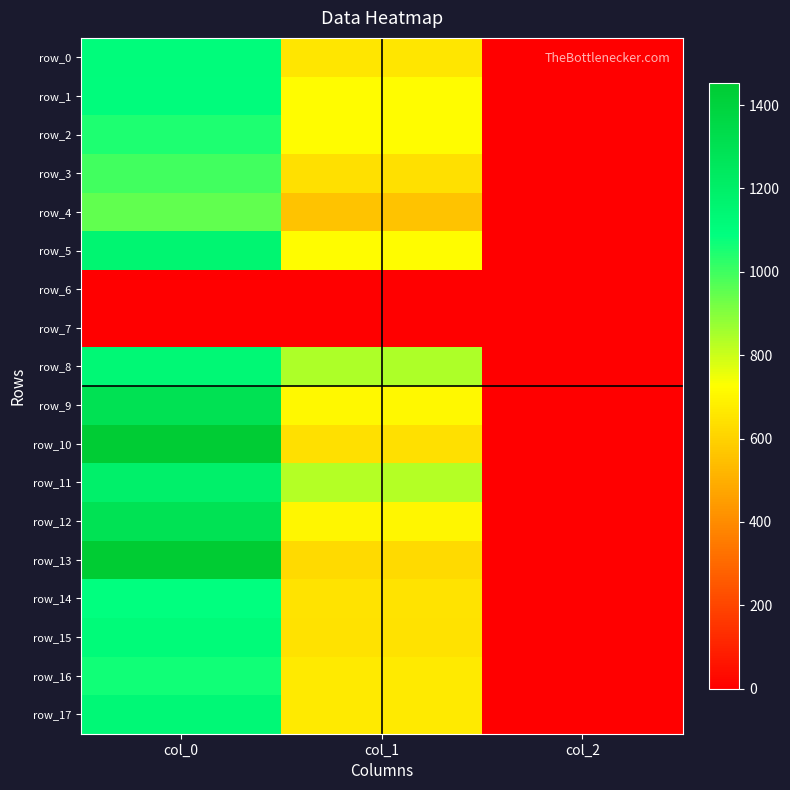

Reading right to left, what are all the values shown in this chart?

row_0: 2.0	654.8	1110.0
row_1: 2.0	715.5	1106.7
row_2: 2.0	718.9	1050.0
row_3: 2.0	641.2	996.7
row_4: 2.0	560.2	950.0
row_5: 2.0	715.5	1153.3
row_6: 0.0	0.0	0.0
row_7: 0.0	0.0	0.0
row_8: 2.0	843.8	1140.0
row_9: 2.0	705.4	1300.0
row_10: 2.0	637.9	1443.3
row_11: 2.0	833.6	1190.0
row_12: 2.0	698.6	1290.0
row_13: 2.0	621.0	1453.3
row_14: 2.0	648.0	1090.0
row_15: 2.0	644.6	1116.7
row_16: 2.0	668.2	1063.3
row_17: 2.0	664.9	1133.3